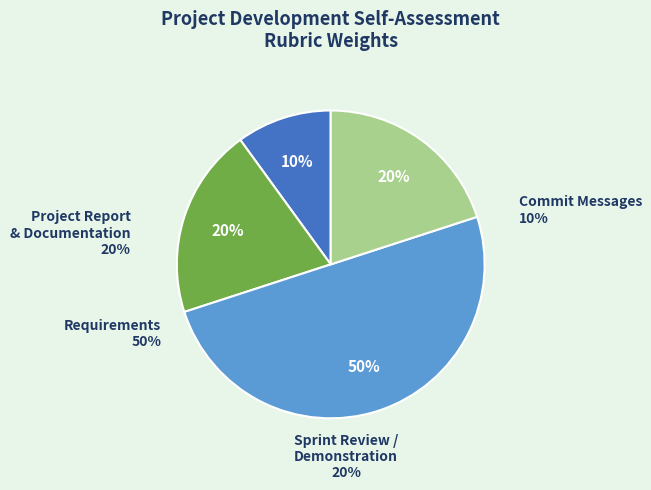

Rank the categories by value from lowest to highest.

Commit Messages, Project Report
and Documentation, Sprint Review /
Demonstration, Requirements